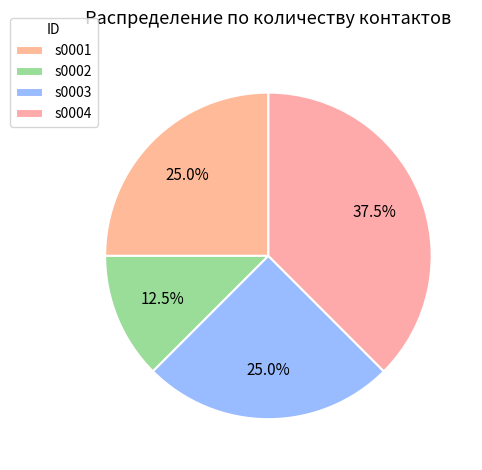

What is the smallest slice in the pie chart?

s0002